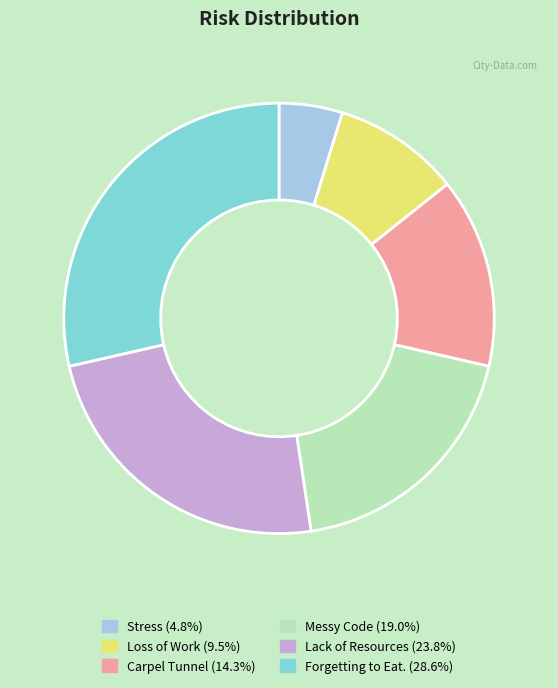

What is the ratio of the value at Messy Code (19.0%) to the value at Lack of Resources (23.8%)?

0.8